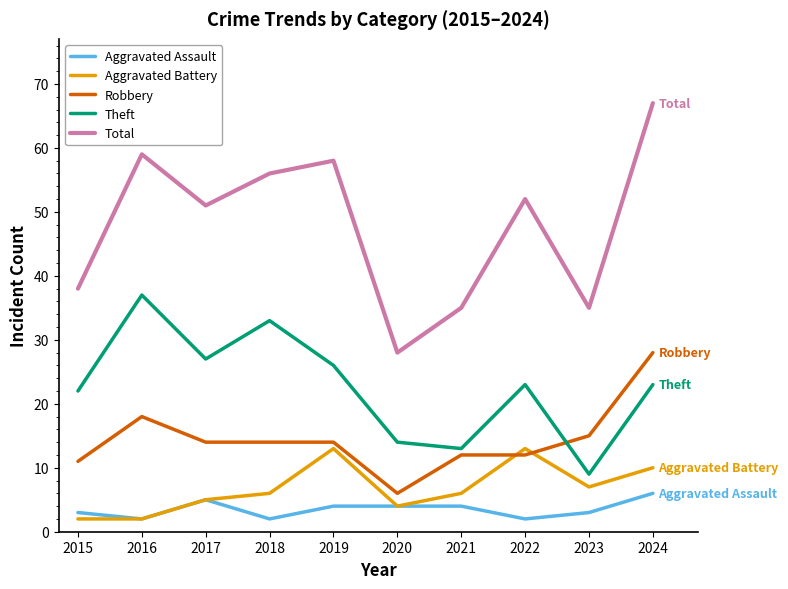

True or false: Total and Robbery intersect in this chart.

False